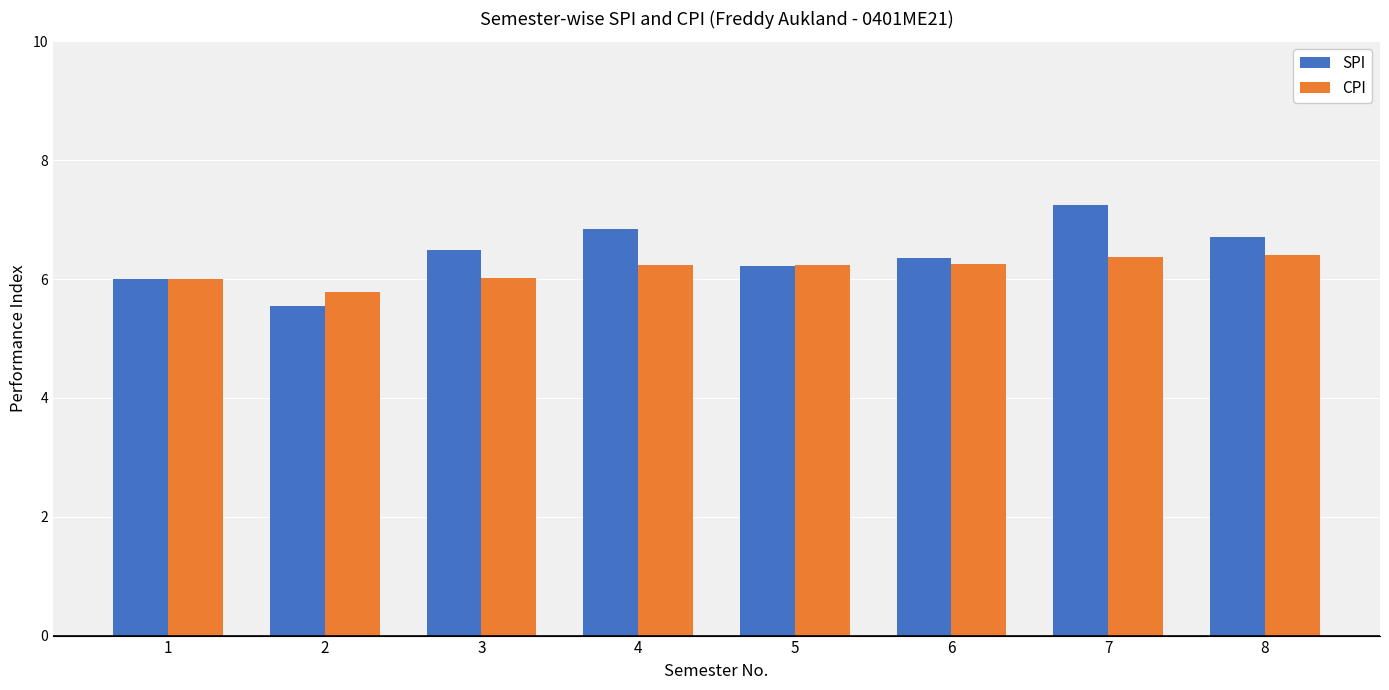

What value does the CPI series have at 4?

6.2